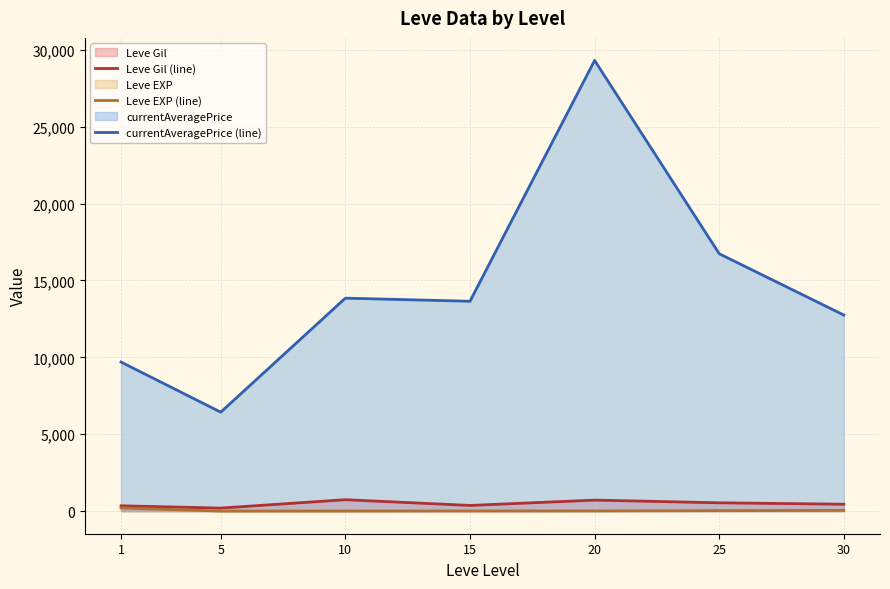

Which series has the largest range (max minus min)?

currentAveragePrice (line)